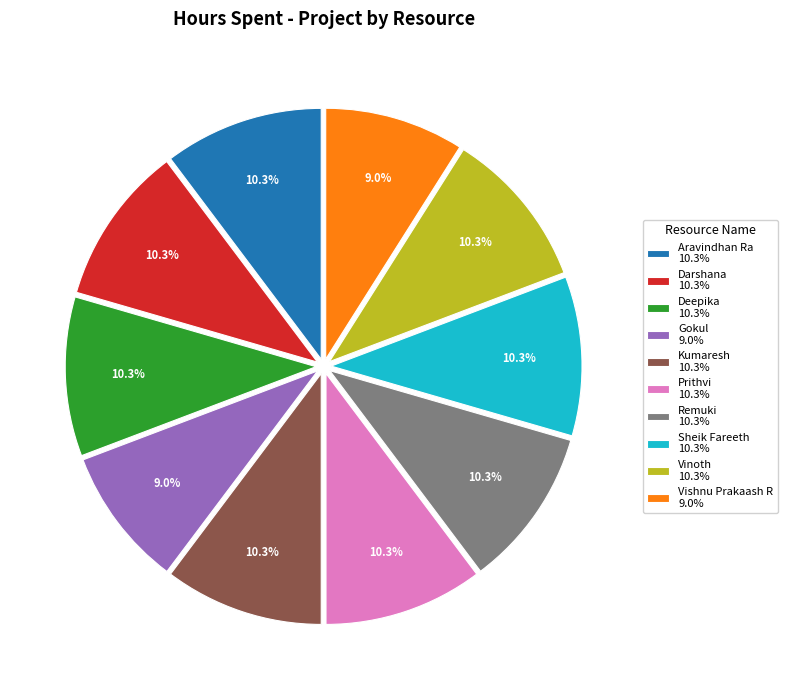

Approximately how many times larger is the value at Deepika 10.3% compared to Kumaresh 10.3%?

1.0